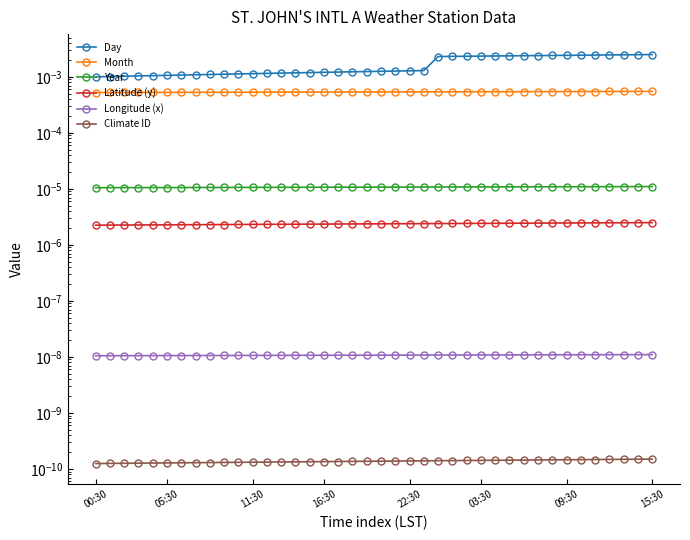

Is this an area chart (filled region under the line)?

No